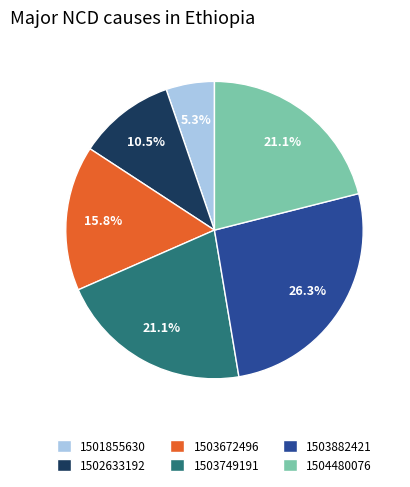

The 1504480076 slice represents 21% of the pie. True or false?

True